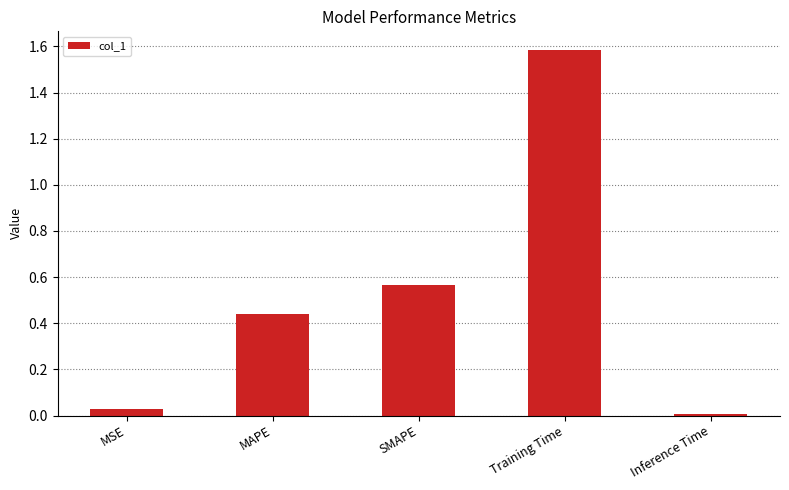

Where is the data nearest to the value 0?

Inference Time